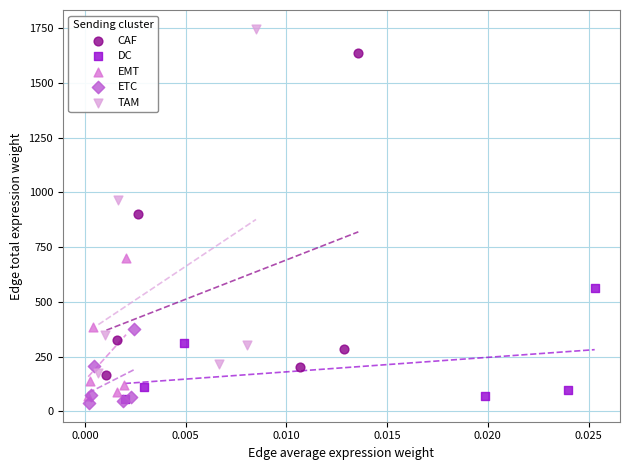

Which series contains the highest Y value?

TAM